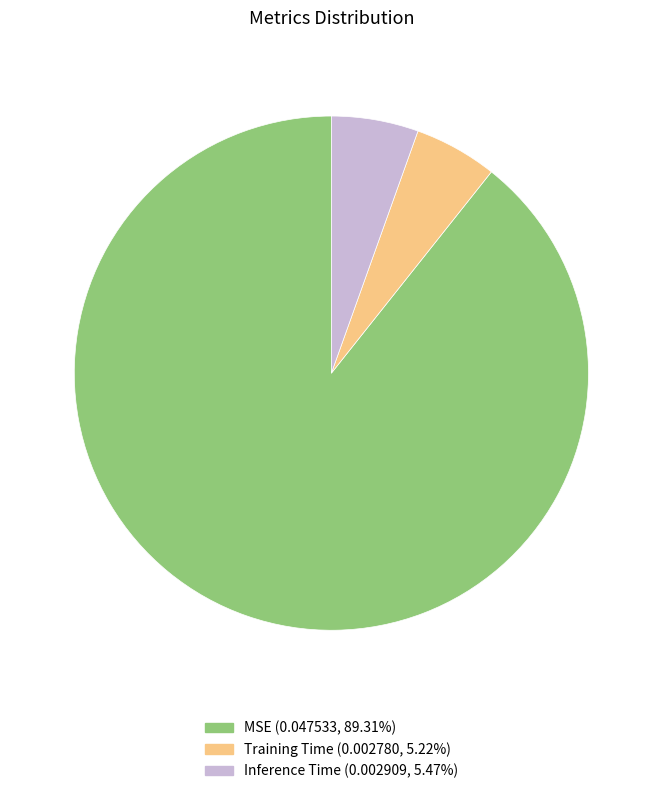

How many segments does this pie chart have?

3